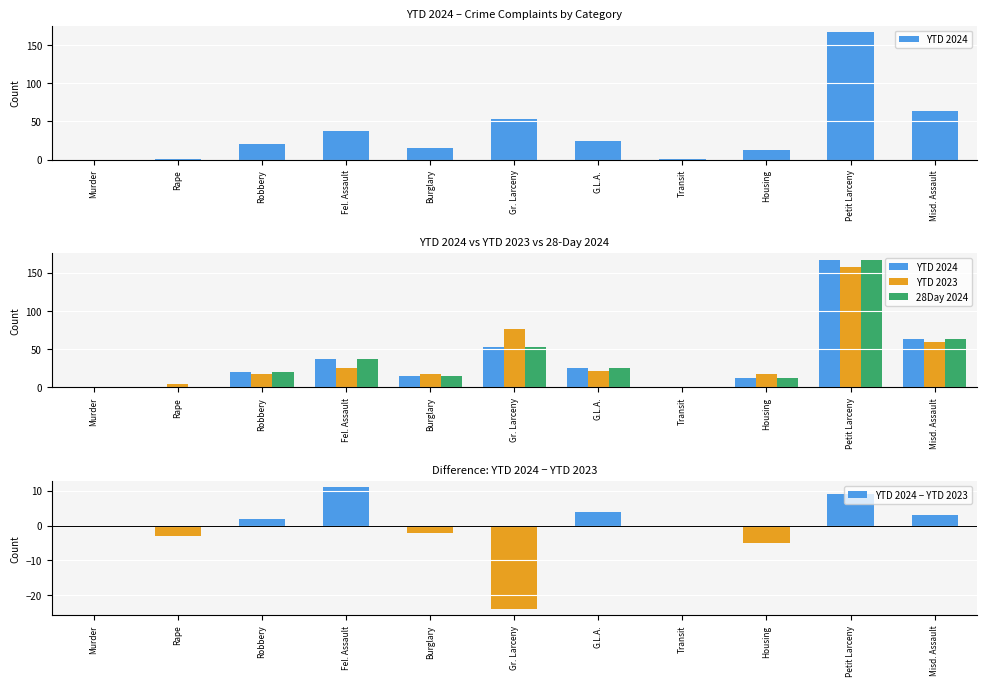

What position from the left is Rape?

2